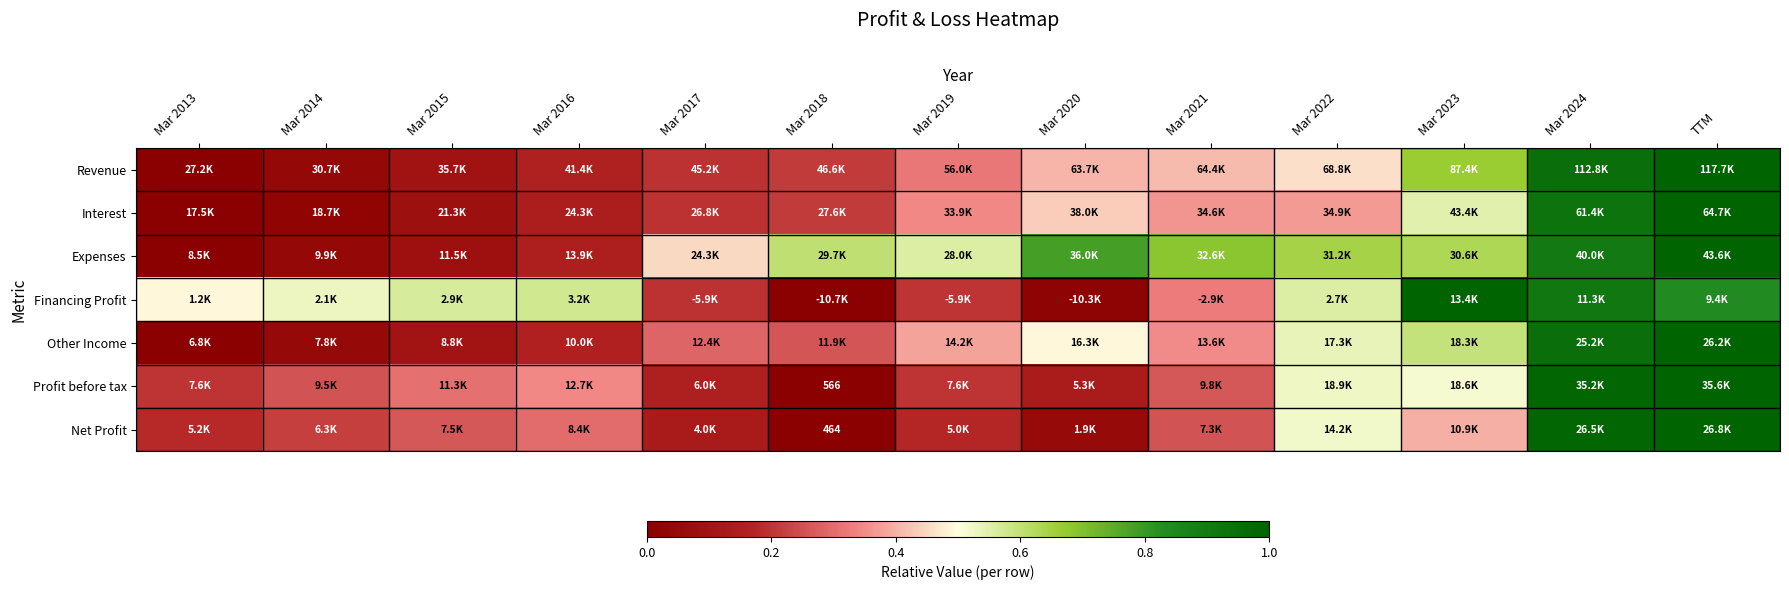

At how many categories does at least one series exceed 0?

13